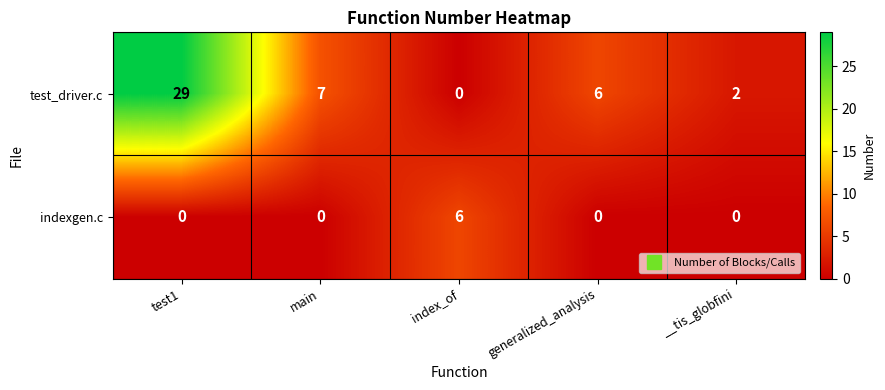

How many positive values does the test_driver.c series have?

4